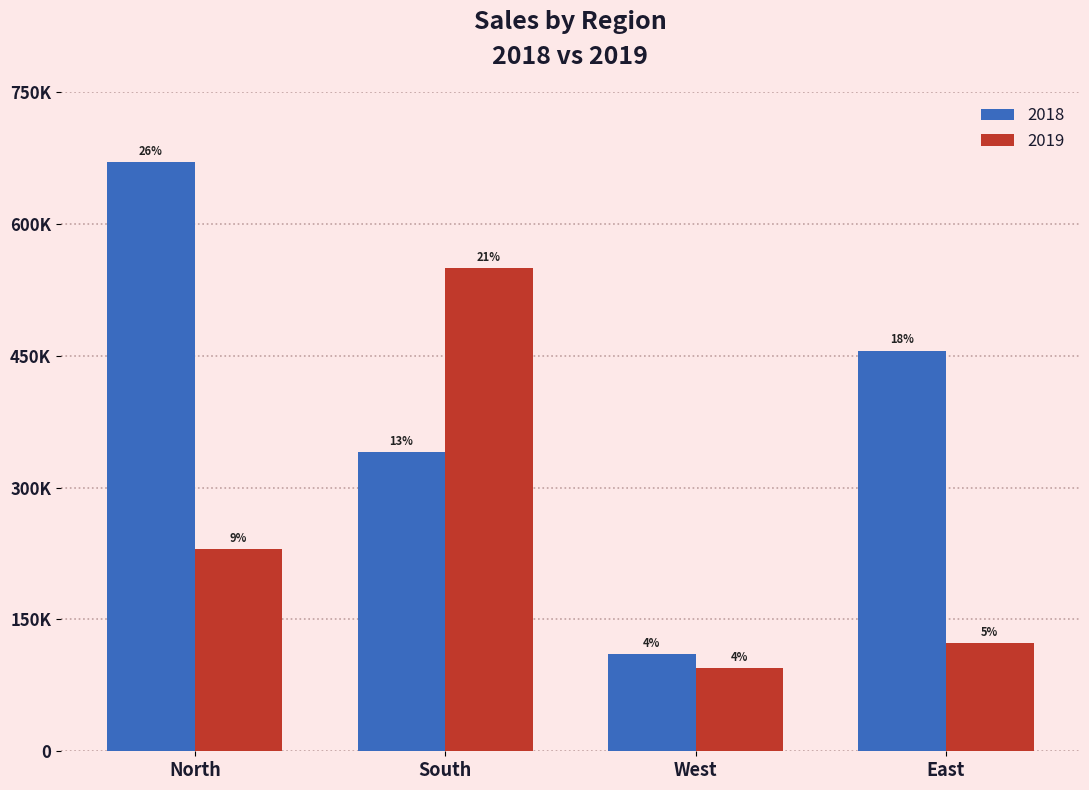

List the labels in order of 2019 value, smallest first.

West, East, North, South